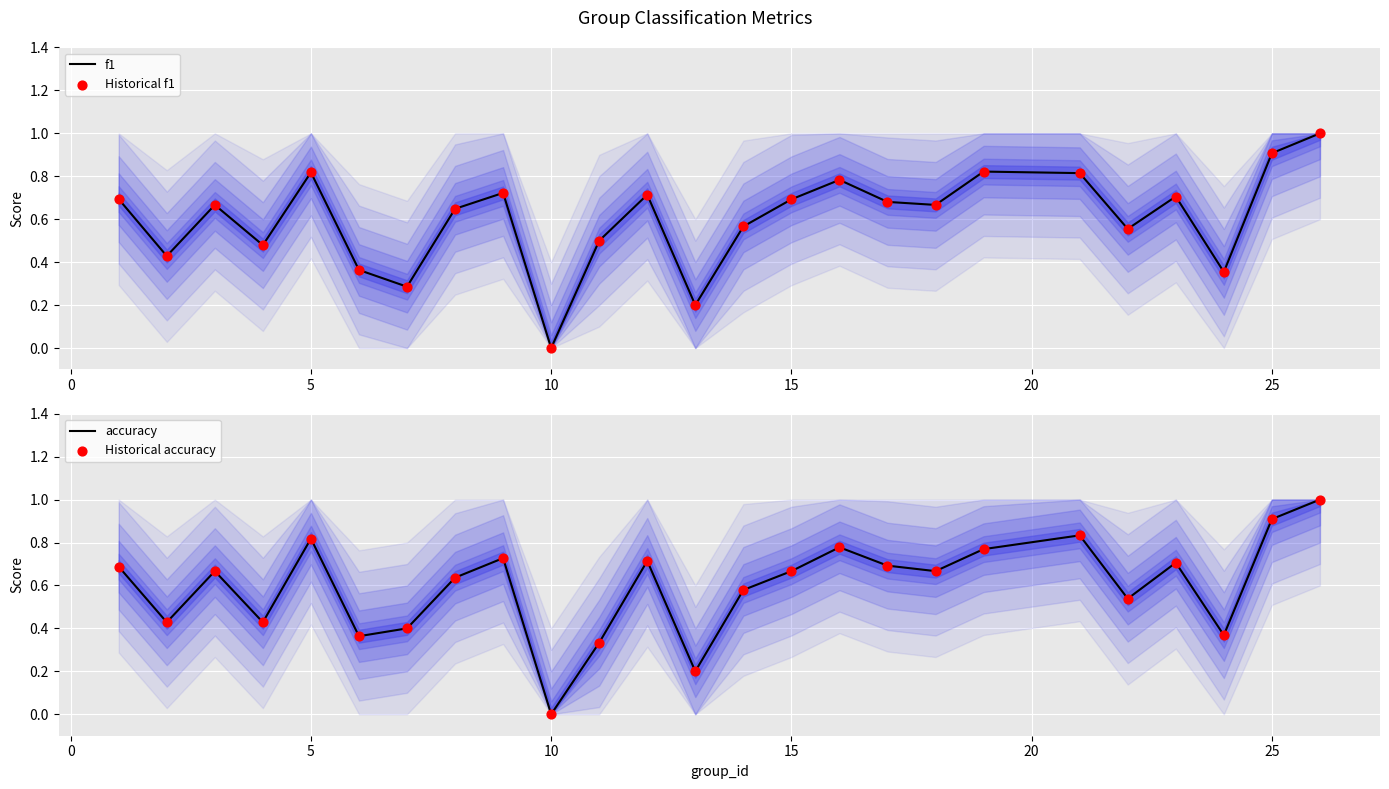

Which series has the widest spread of Y values?

f1